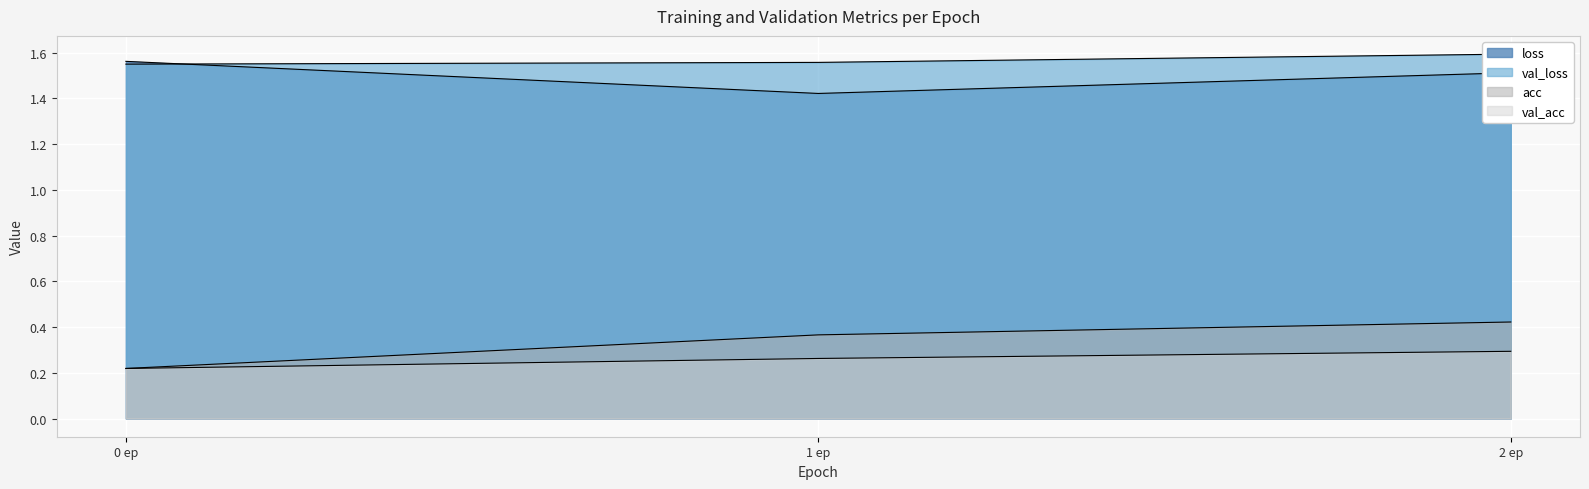

List the labels in order of val_loss value, largest first.

2 ep, 1 ep, 0 ep